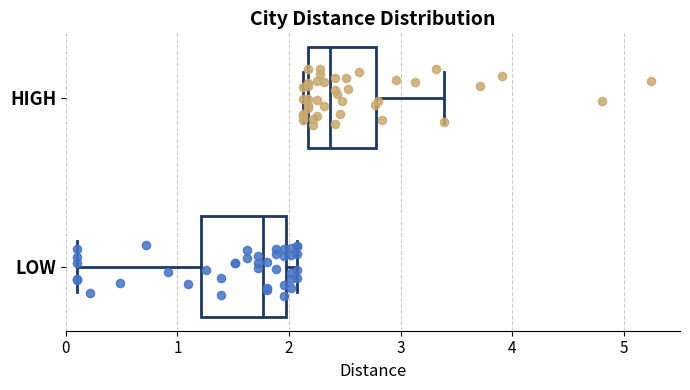

Reading bottom to top, read every box against the x-axis: the position of its median line, the range the box covers, and the ends of its whiskers. The values are not printed on the chart, so give them approximately, as read against the axis.

LOW: median 1.8, box 1.2 to 2.0, whiskers 0.1 to 2.1
HIGH: median 2.4, box 2.2 to 2.8, whiskers 2.1 to 3.4